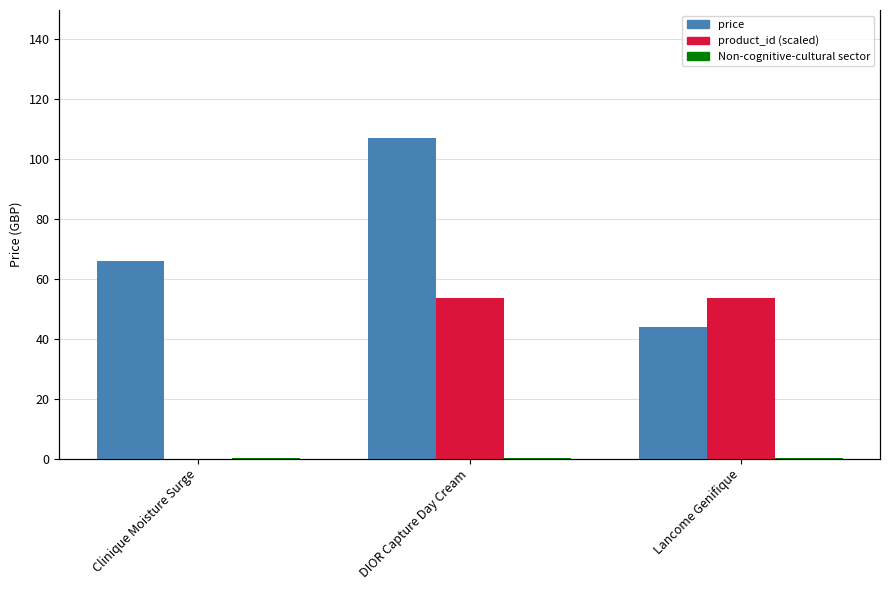

What is the sum of the product_id (scaled) values at Lancome Genifique and Clinique Moisture Surge?

53.5